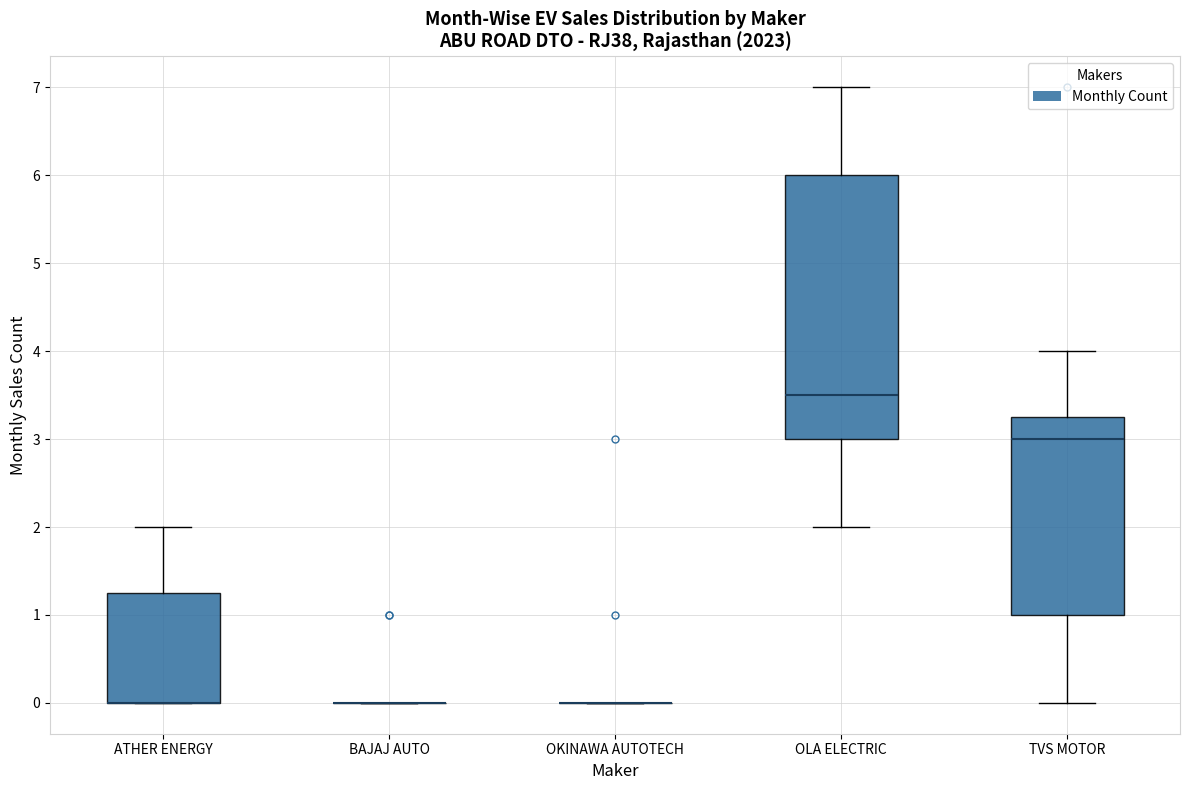

Which box is the tallest, from its lower edge to its upper edge?

OLA ELECTRIC